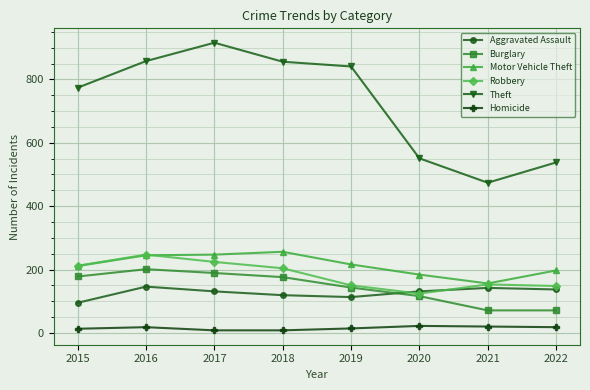

Where does the Motor Vehicle Theft series first go above 216?

2016